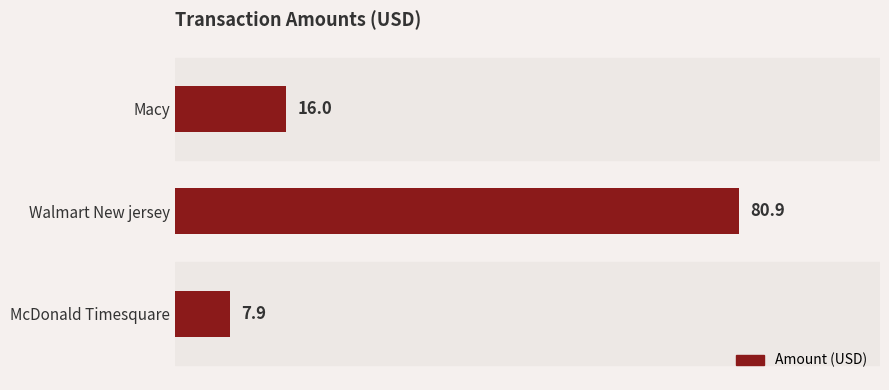

Reading top to bottom, transcribe all the data shown in this chart.

Macy=16.0	Walmart New jersey=80.9	McDonald Timesquare=7.9